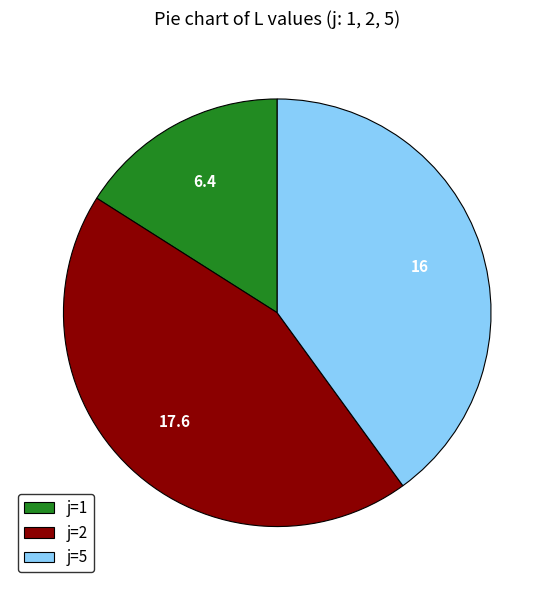

Is there any slice that represents more than half of the pie?

No